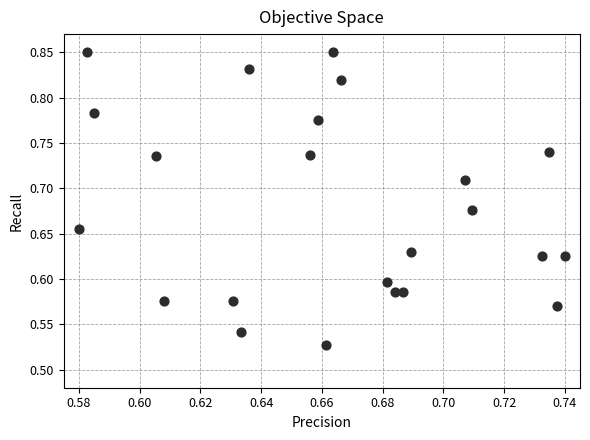

What is the range of Y values (max minus min)?

0.3